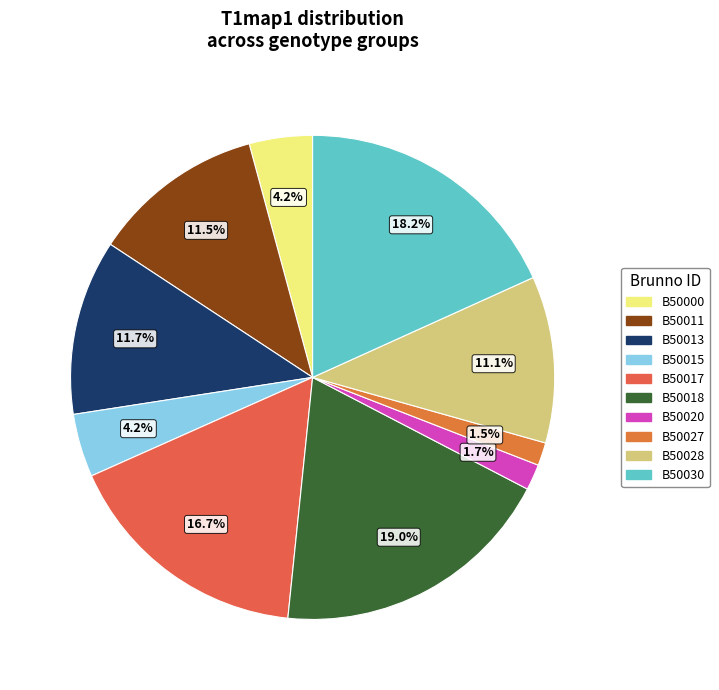

To the nearest percent, what percentage of the pie is B50018?

19%